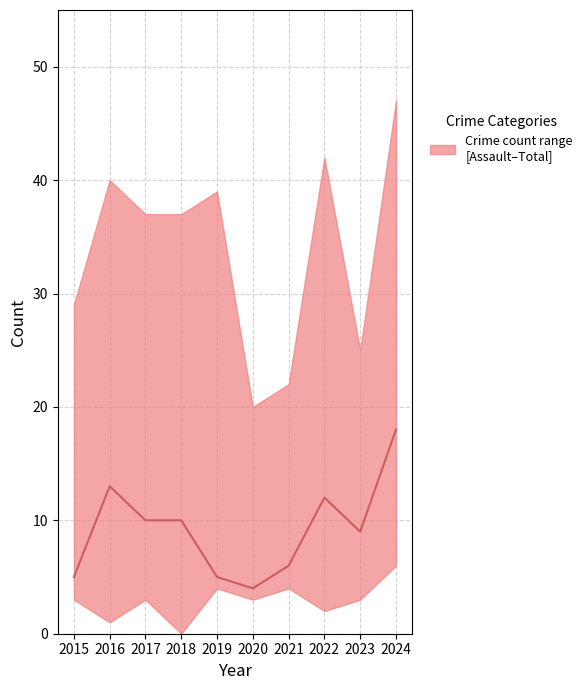

Count the number of categories in the chart.

10